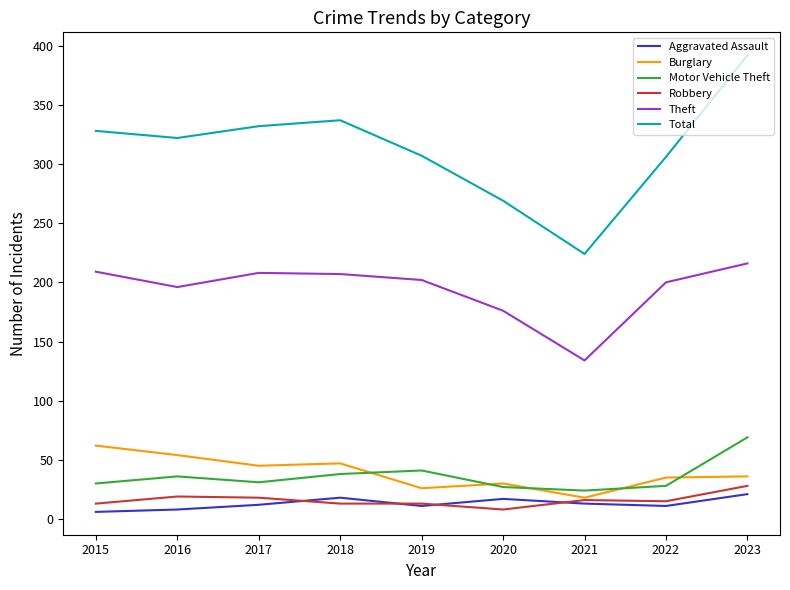

What is the total value across all series at 2022?

595